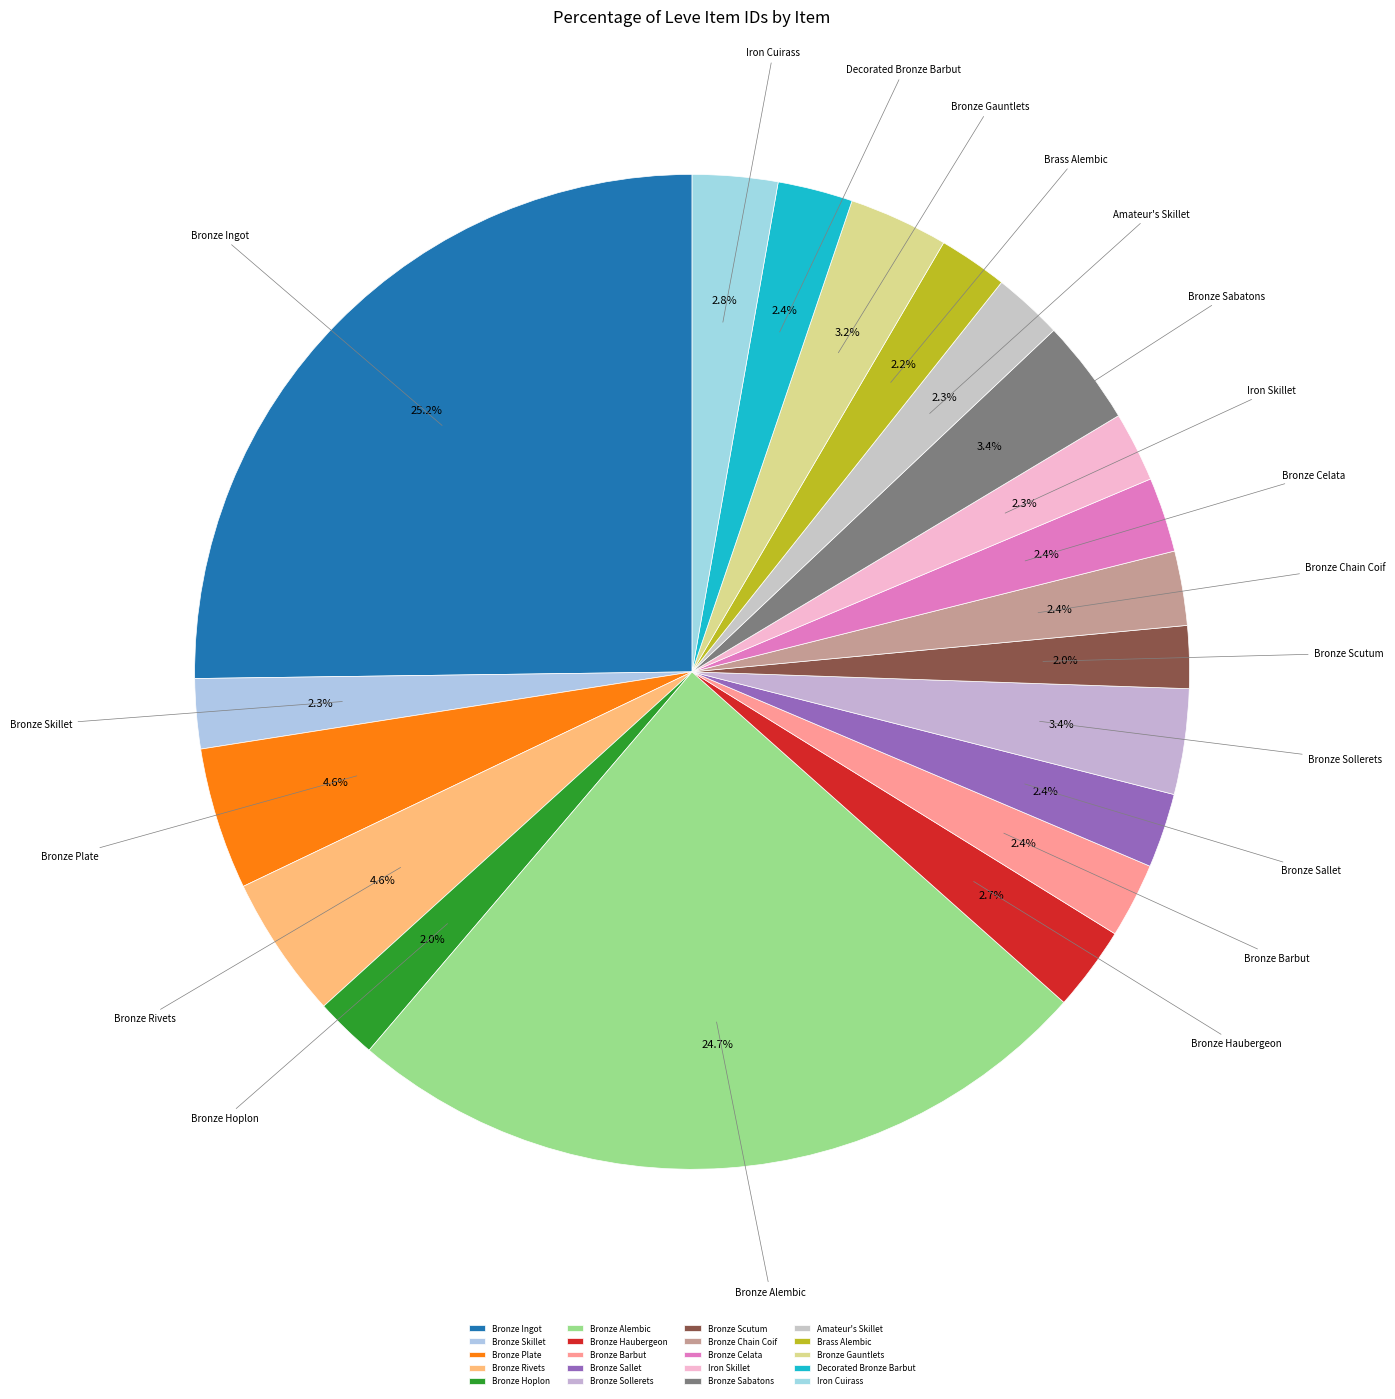

Count the number of slices in the pie.

20